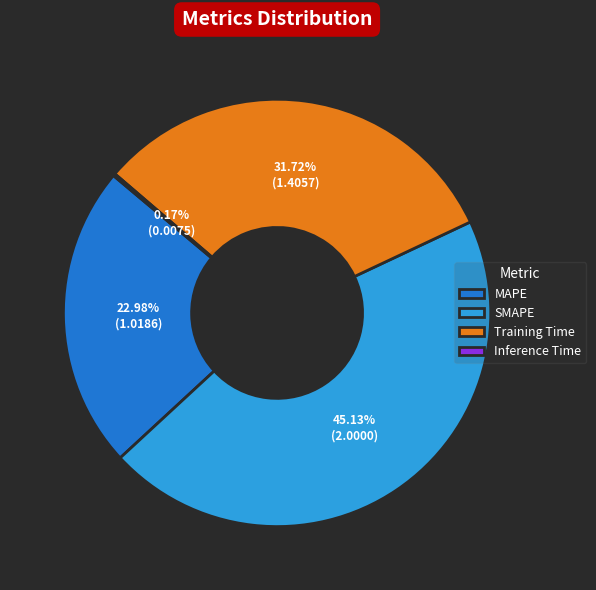

What percentage is NOT represented by Training Time?

68.3%